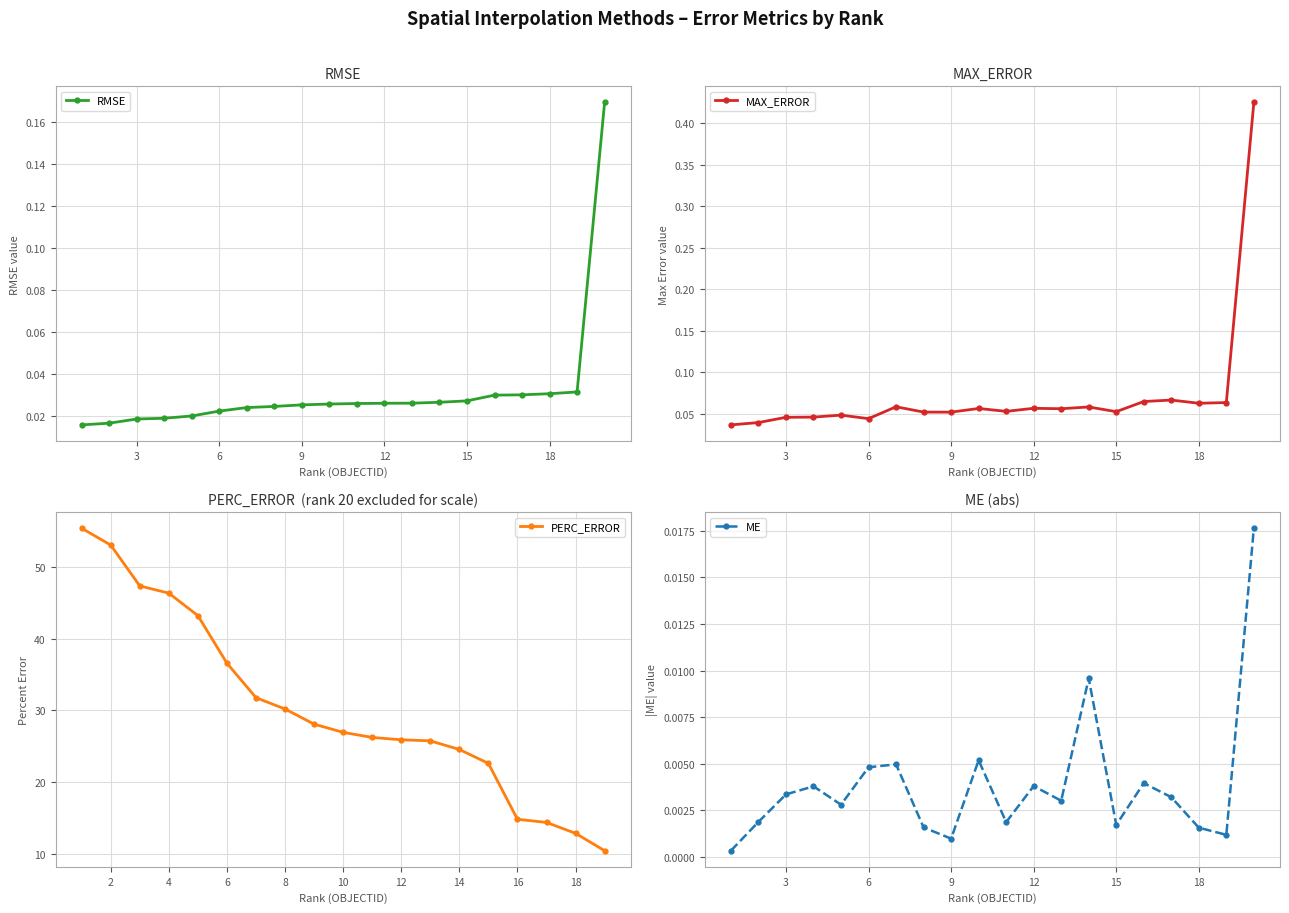

What is the difference between the maximum and second lowest values in the MAX_ERROR series?

0.4